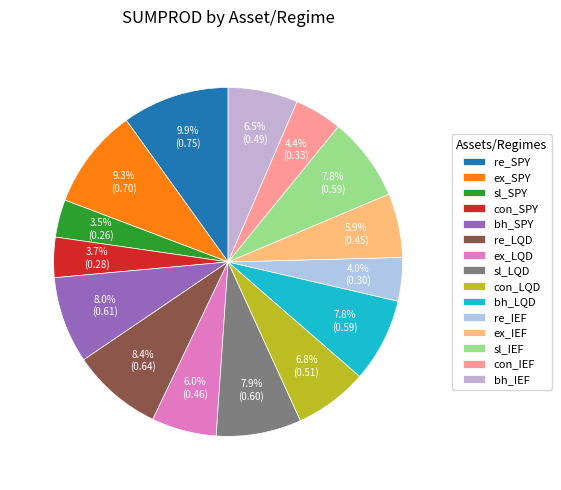

Is bh_IEF the majority of the pie?

No